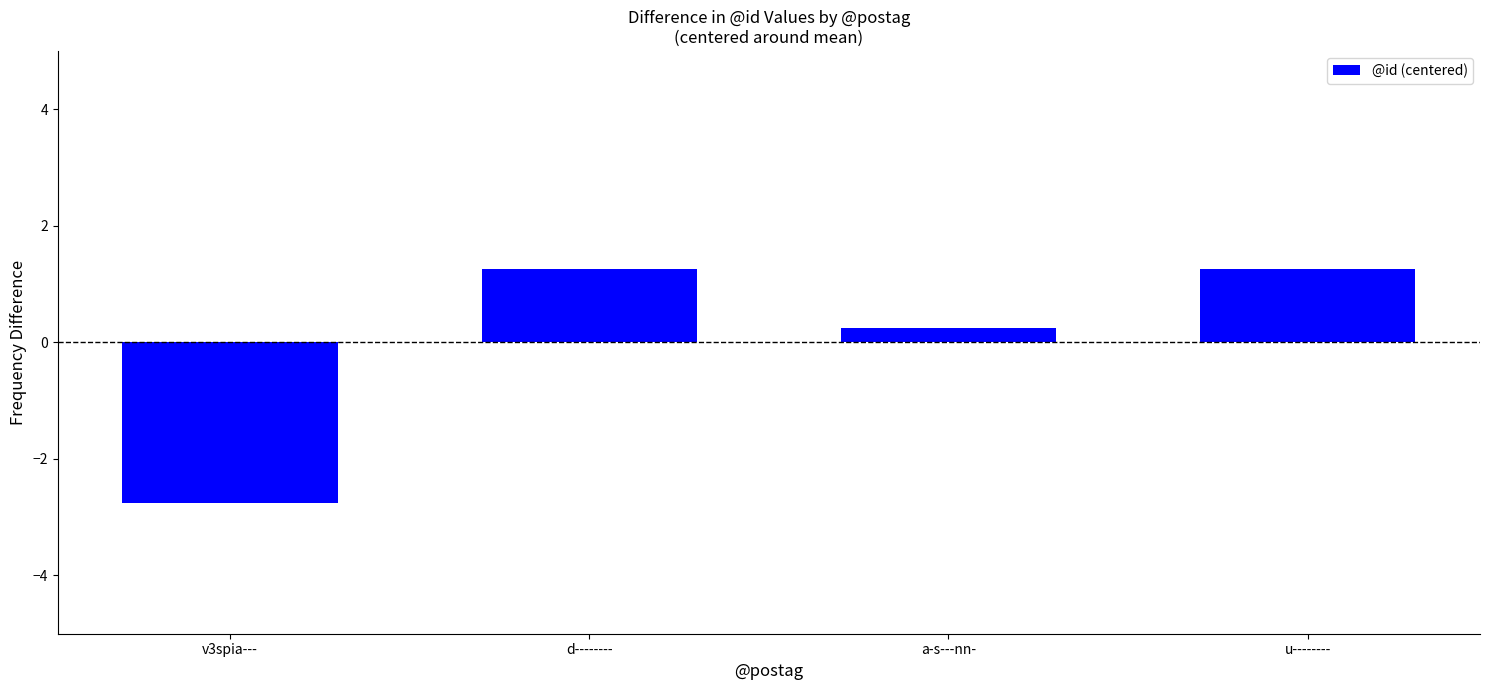

True or false: the data shows -4.5 at v3spia---.

False